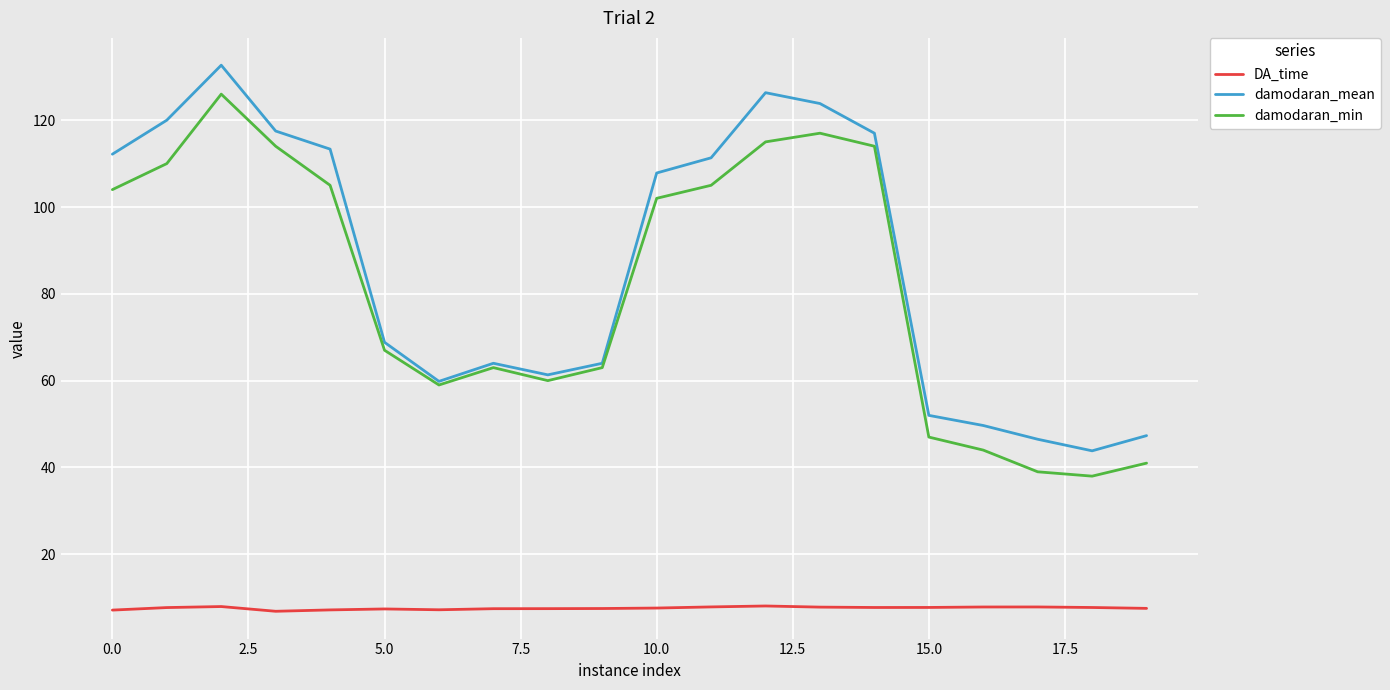

What is the minimum value for damodaran_min?

38.0